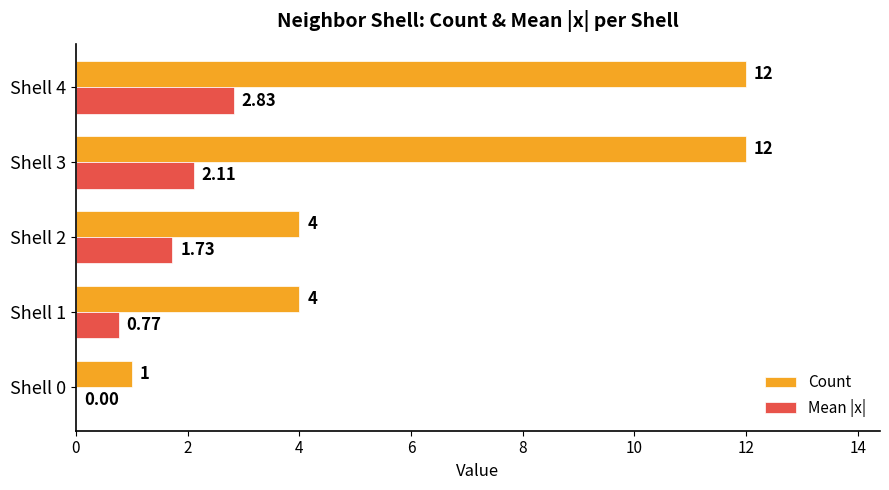

What is the sum of the Count values at Shell 3 and Shell 4?

24.0